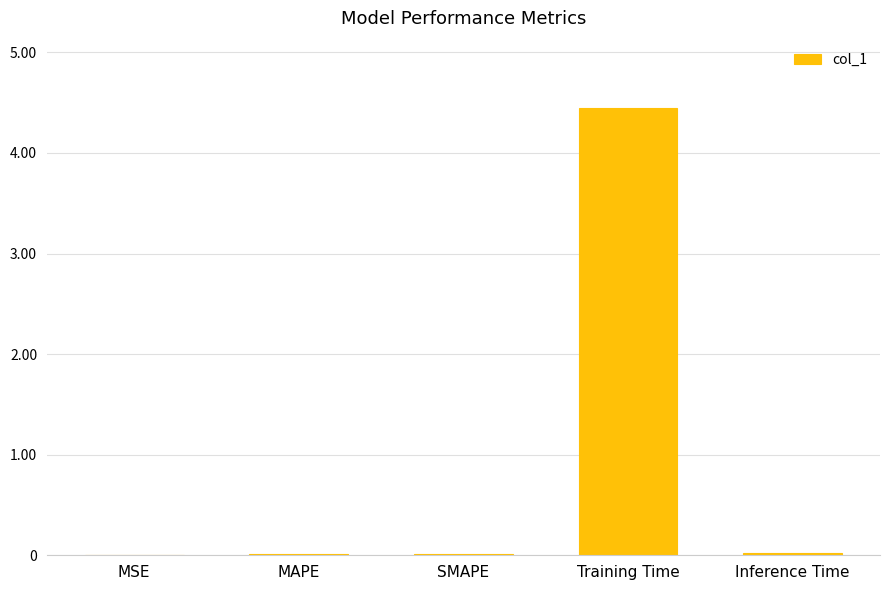

Which label corresponds to the largest value in the chart?

Training Time